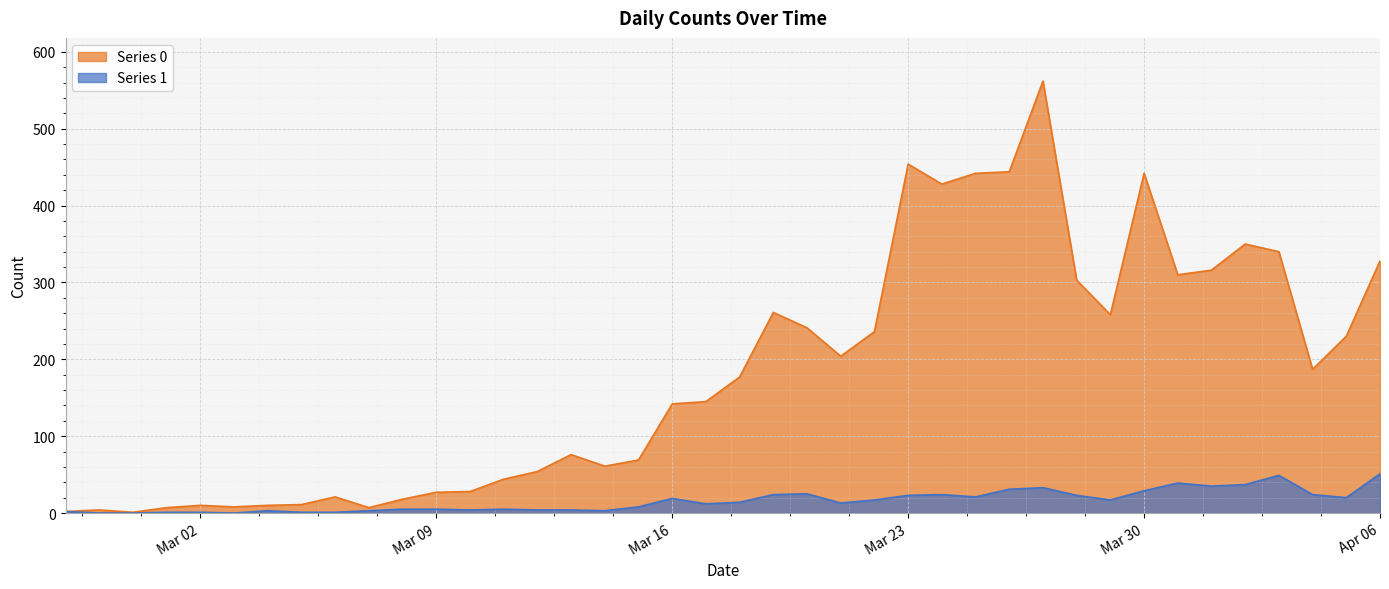

What is the sum of all Series 0 values?

7258